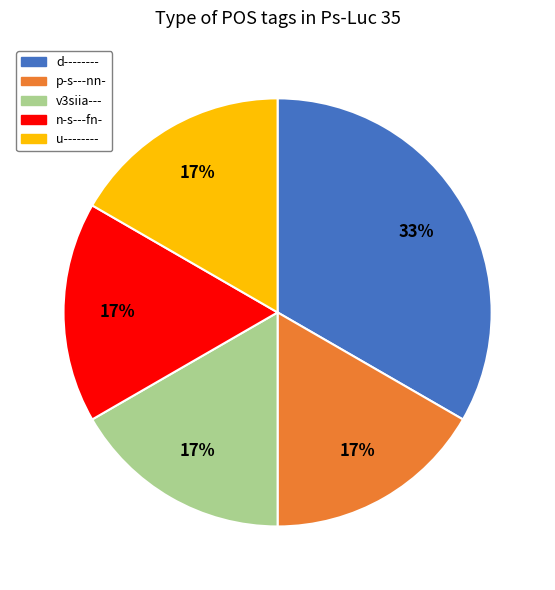

Which category has the biggest portion of the pie?

d--------